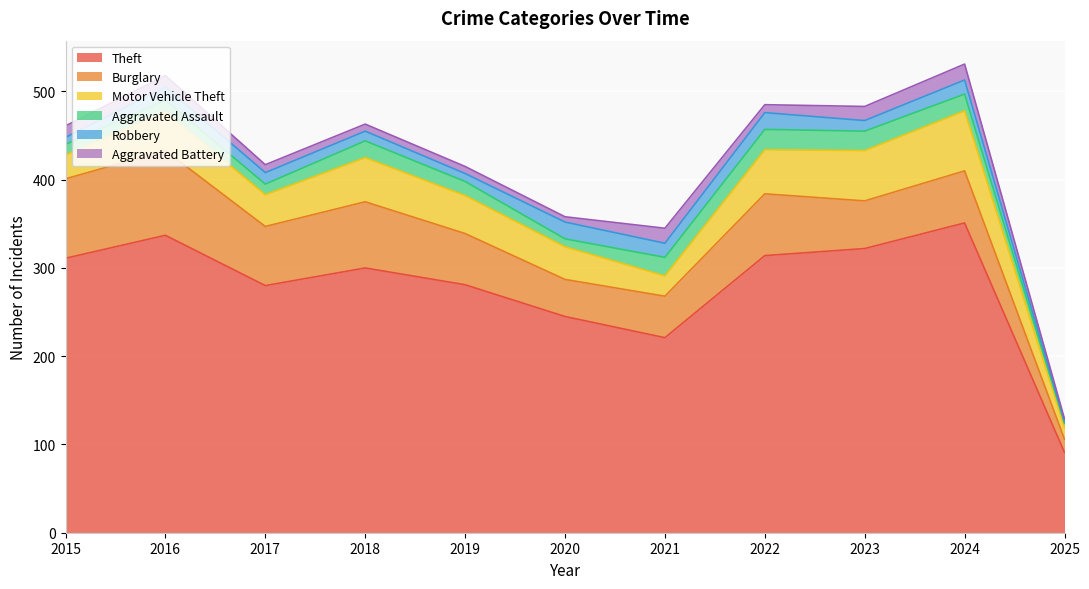

What is the lowest value of the Theft series?

91